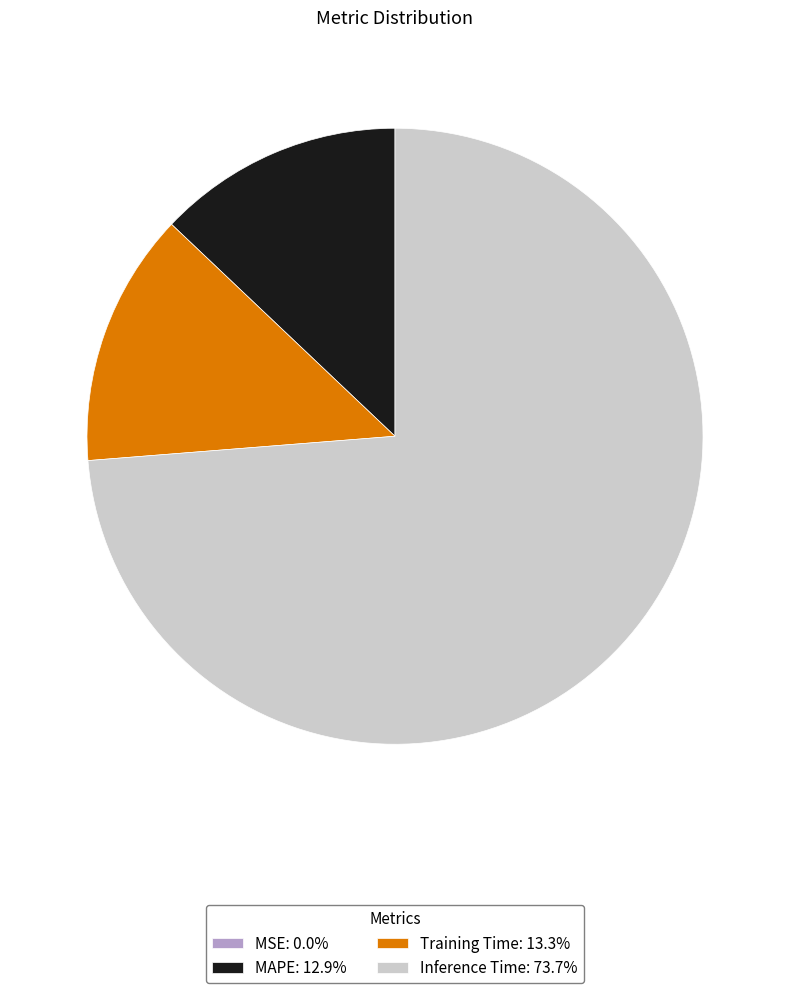

Does Inference Time: 73.7% account for over 50% of the chart?

Yes